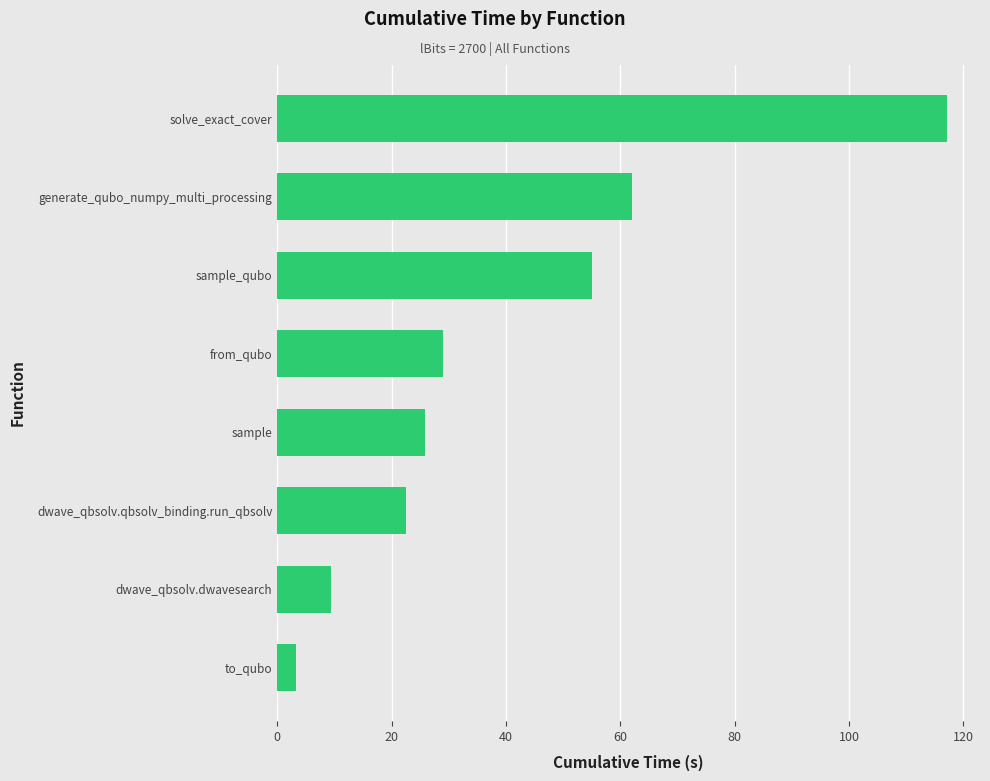

Which label corresponds to the largest value in the chart?

solve_exact_cover